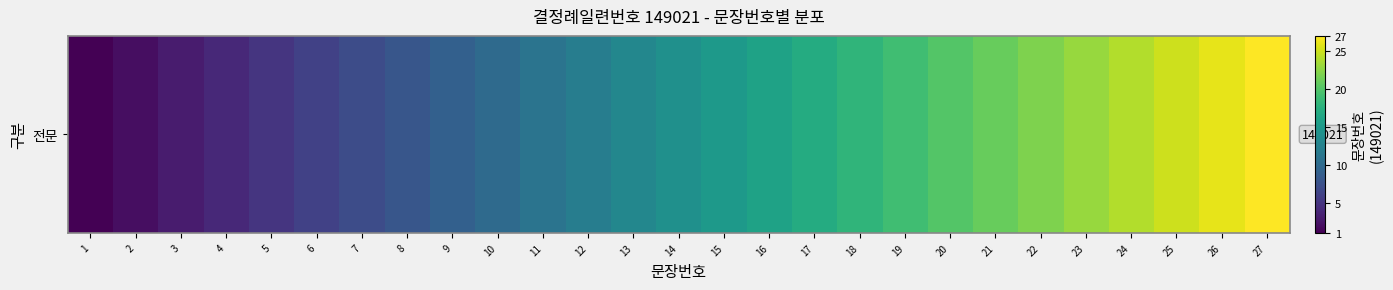

Count the number of categories in the chart.

27